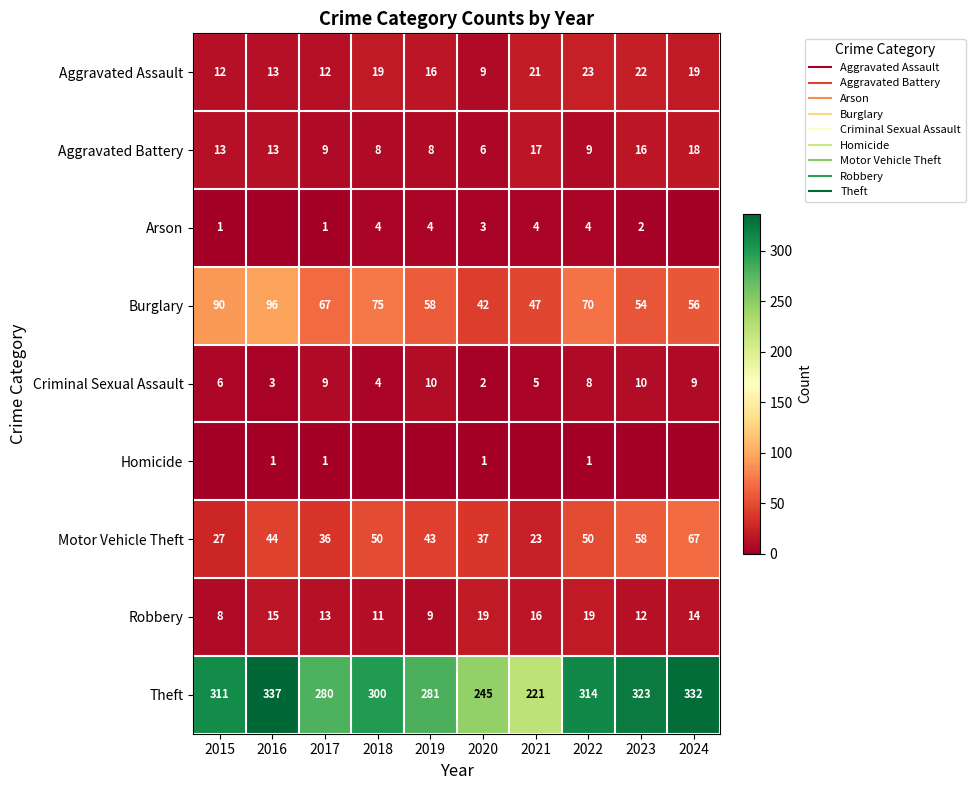

At which category is the sum across all series the highest?

2016